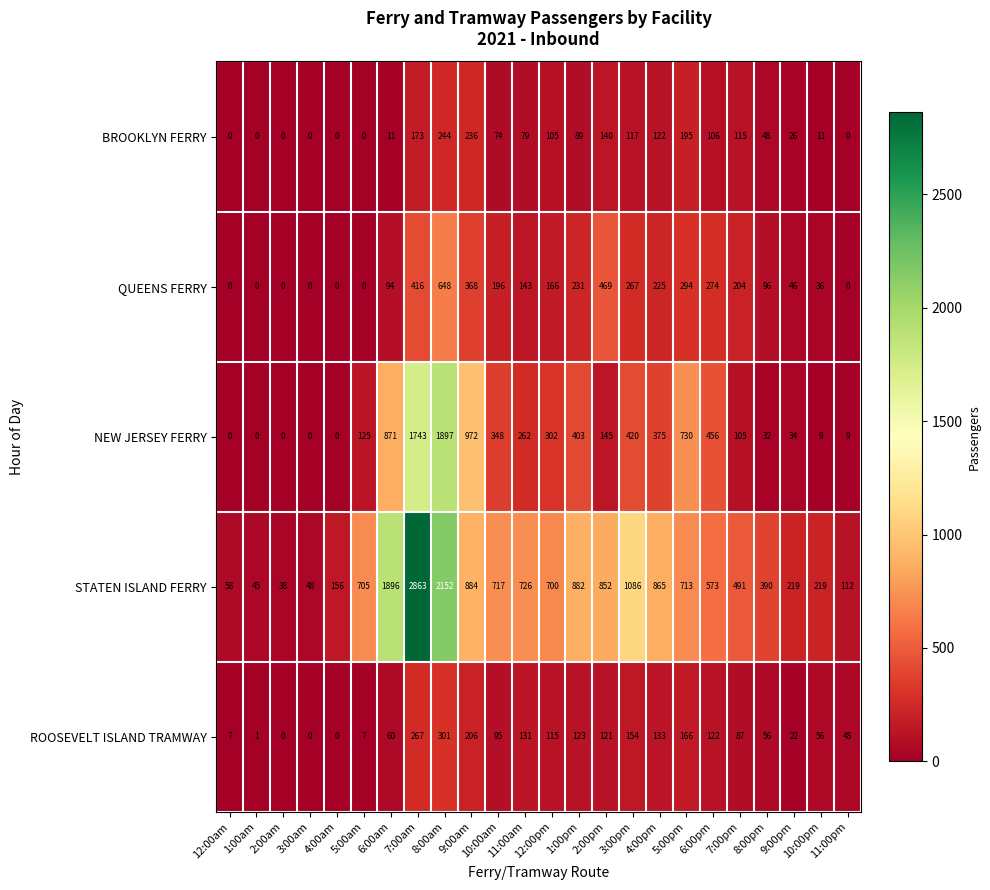

What is the average value of the STATEN ISLAND FERRY series?

725